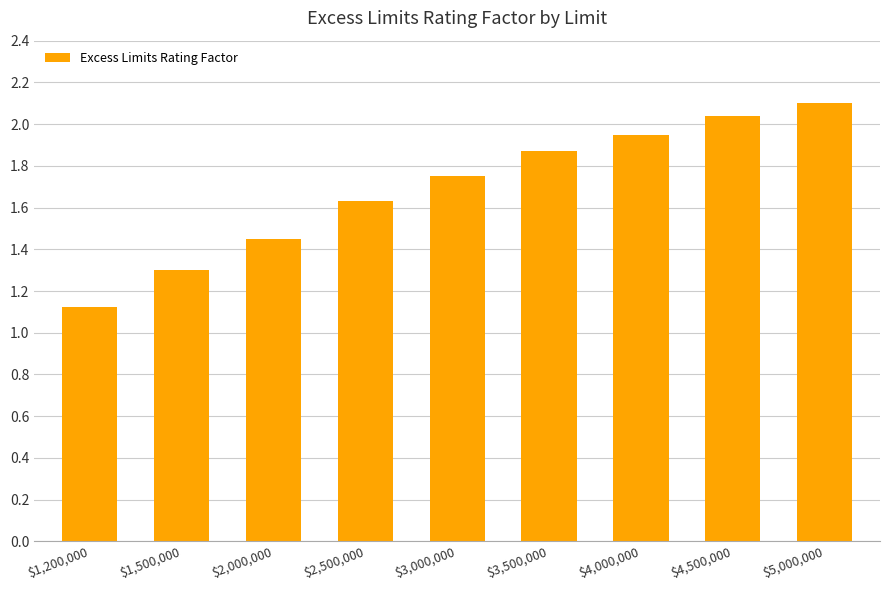

The chart shows a value of 1.1 at $4,000,000. True or false?

False